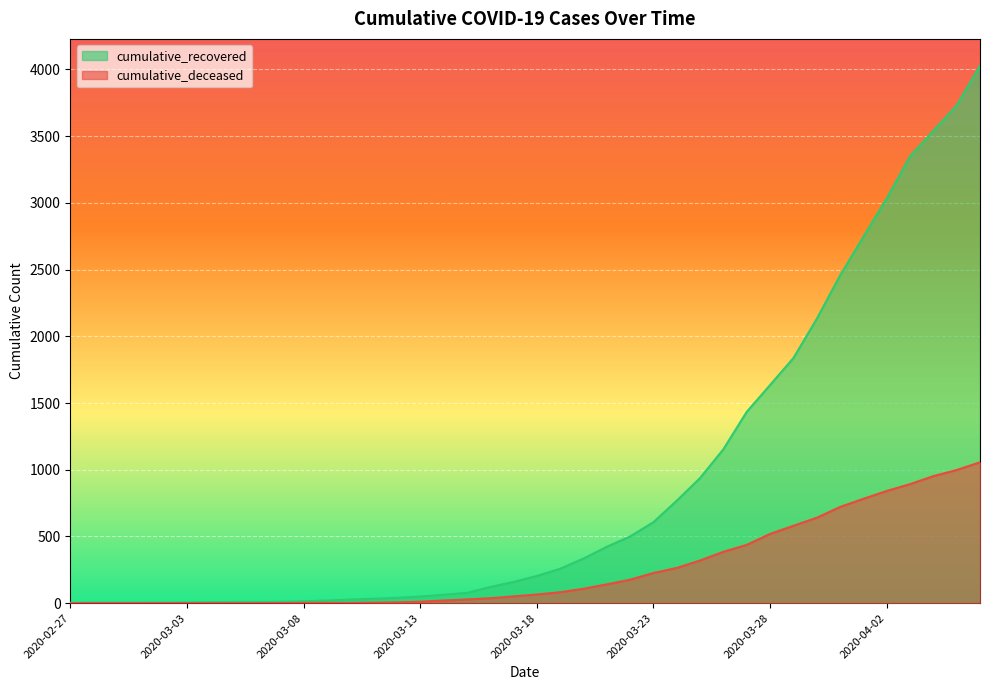

What position from the right is 2020-02-28?

39